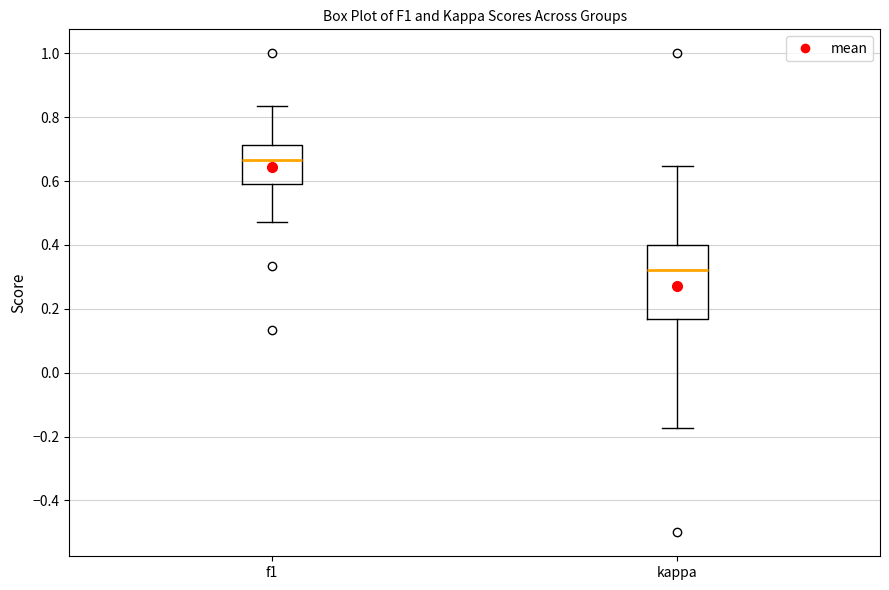

Reading left to right, read every box against the y-axis: the position of its median line, the range the box covers, and the ends of its whiskers. The values are not printed on the chart, so give them approximately, as read against the axis.

f1: median 0.66, box 0.60 to 0.72, whiskers 0.48 to 0.84
kappa: median 0.32, box 0.16 to 0.40, whiskers -0.18 to 0.64